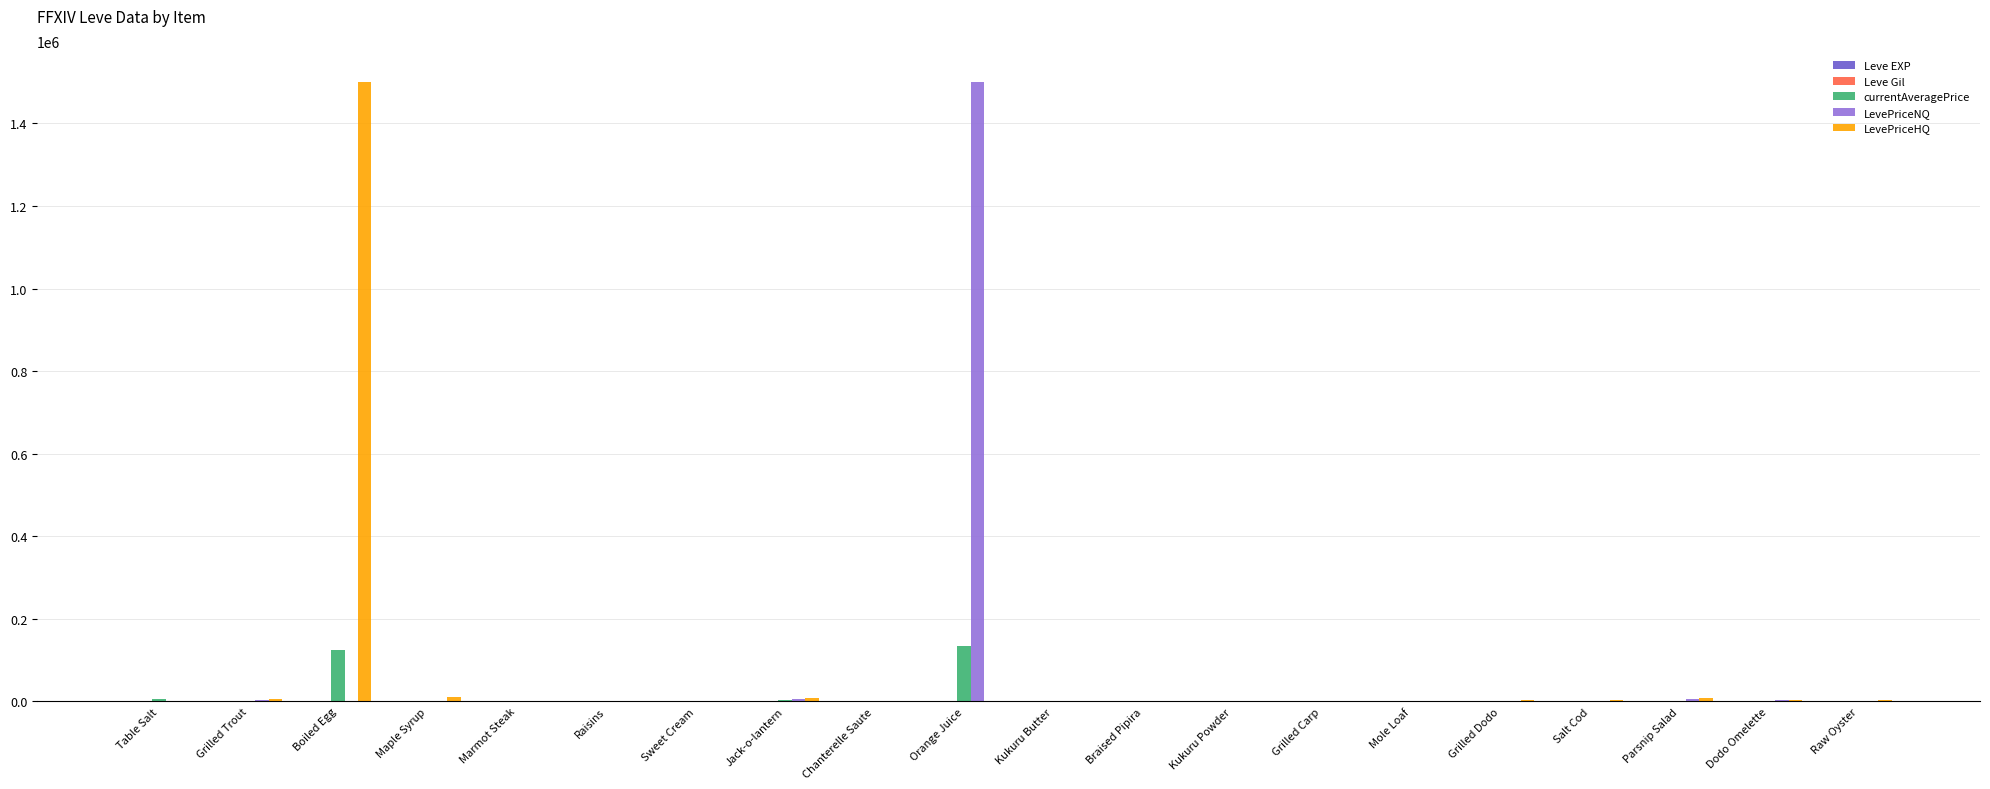

At which label does LevePriceHQ reach its peak?

Boiled Egg